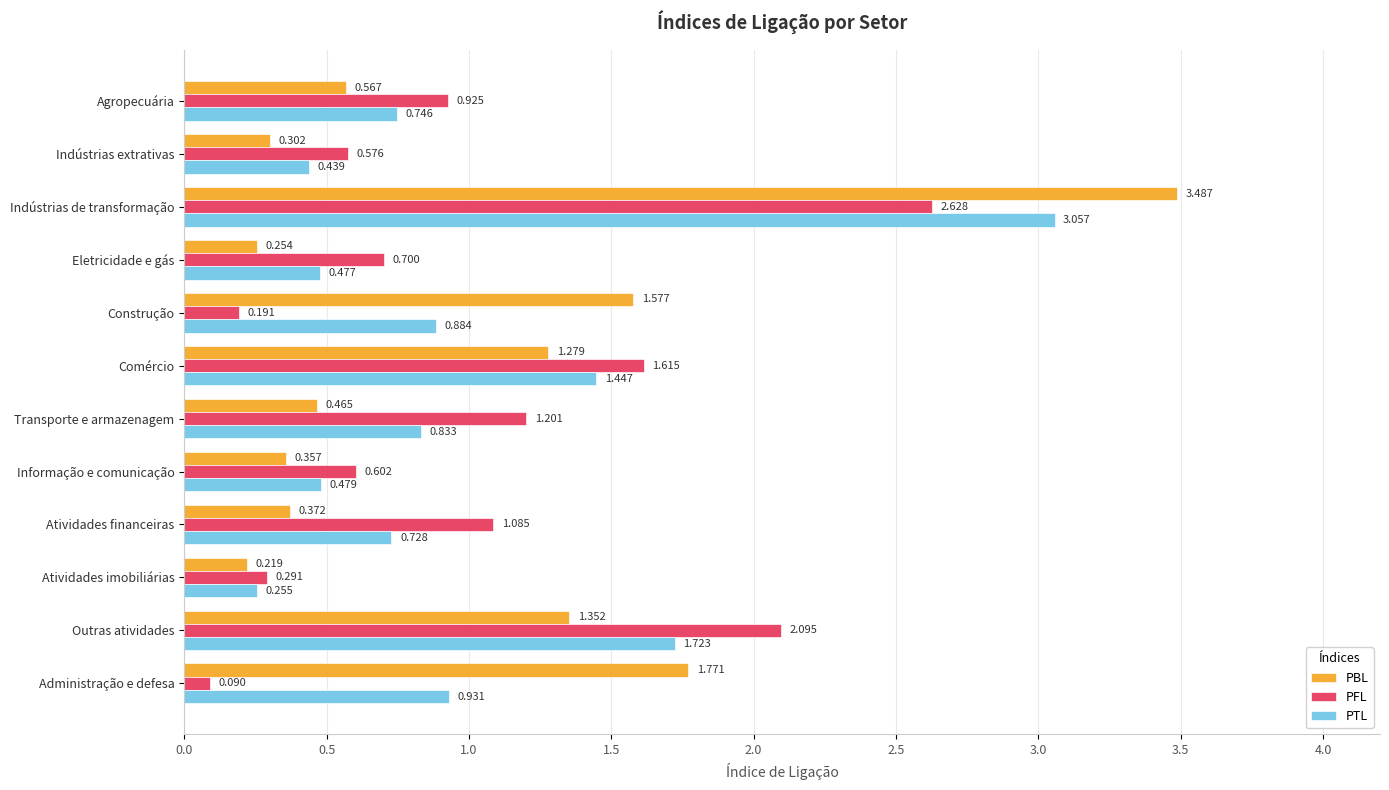

Count the number of data series in this chart.

3